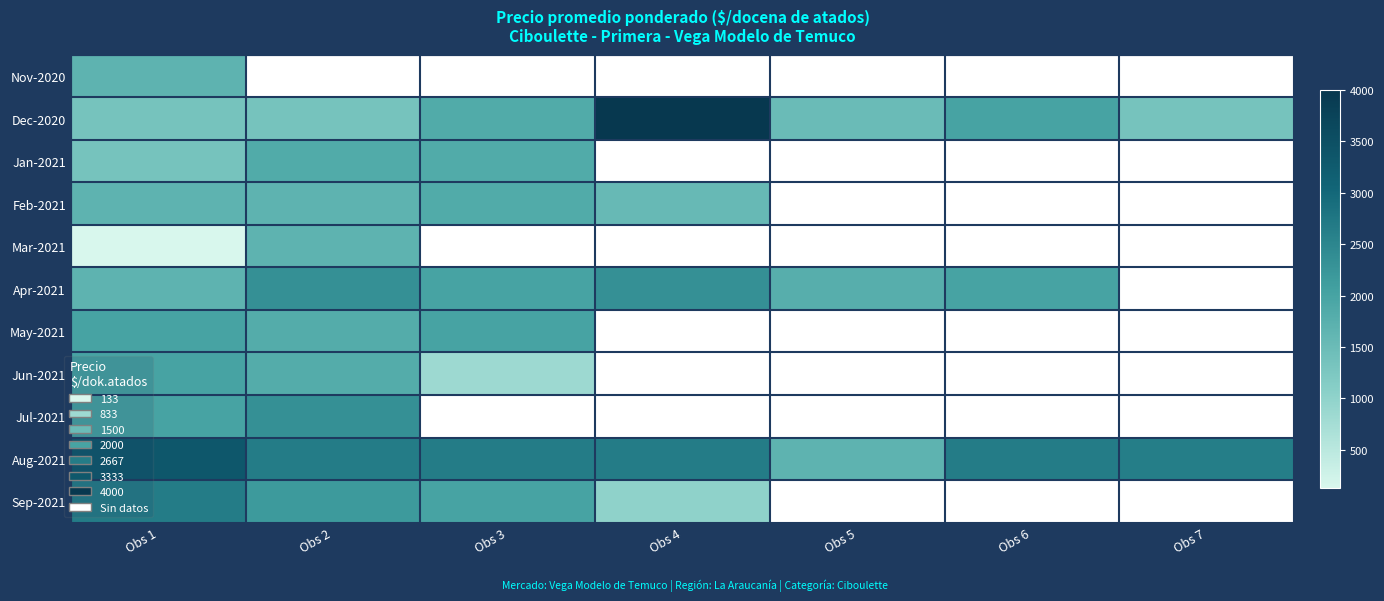

Rank the series by their maximum value, from lowest to highest.

Nov-2020, Mar-2021, Feb-2021, Jan-2021, May-2021, Jun-2021, Apr-2021, Jul-2021, Sep-2021, Aug-2021, Dec-2020